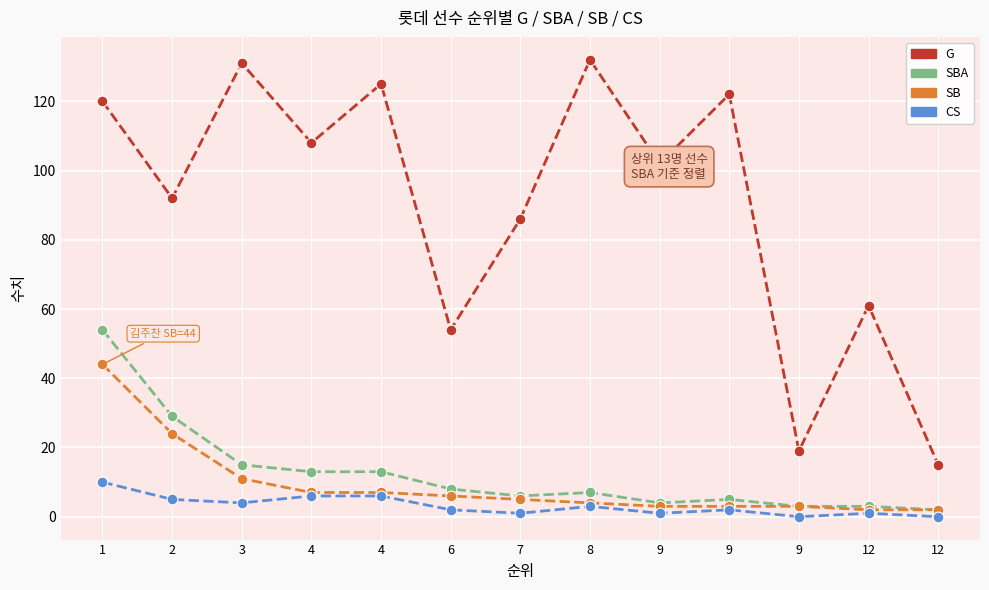

What are all the series names shown in the legend?

G, SBA, SB, CS